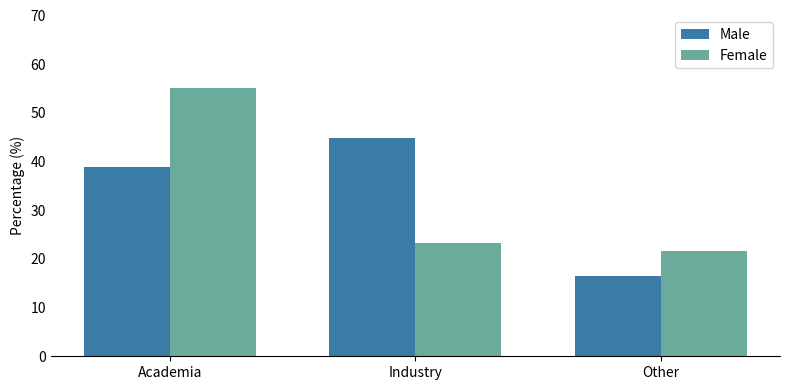

What is the sum of all Female values?

100.0